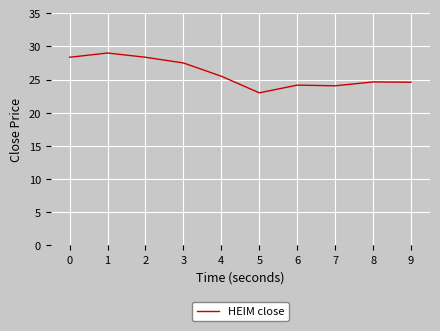

At which label does the data first exceed 25?

0